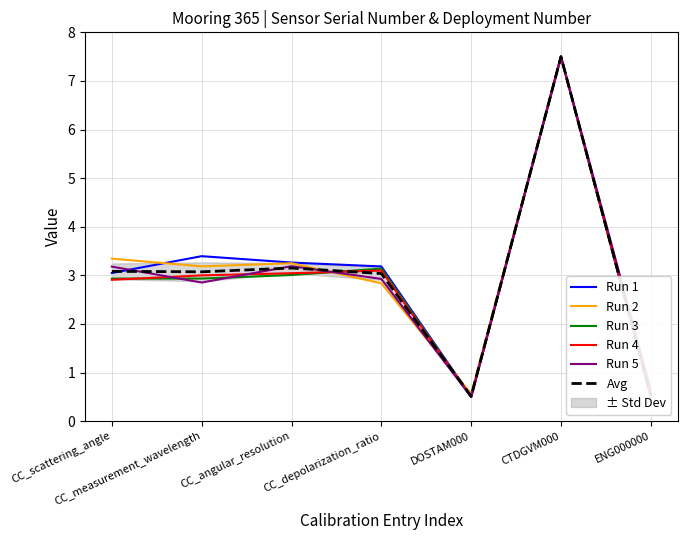

What is the label of the 4th point from the left?

CC_depolarization_ratio